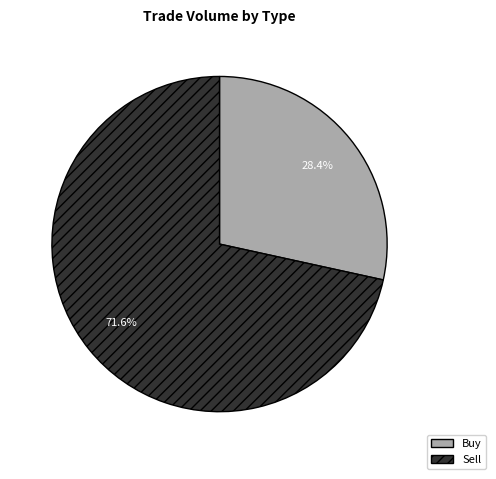

What is the smallest slice in the pie chart?

Buy